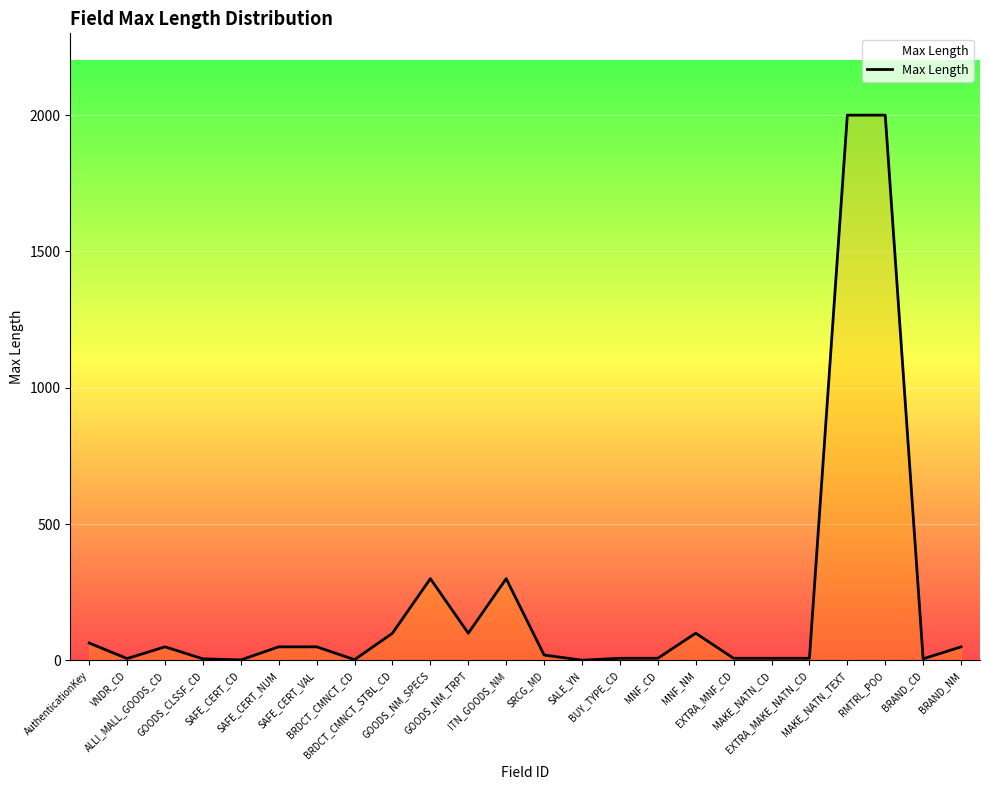

What position from the right is GOODS_NM_TRPT?

14